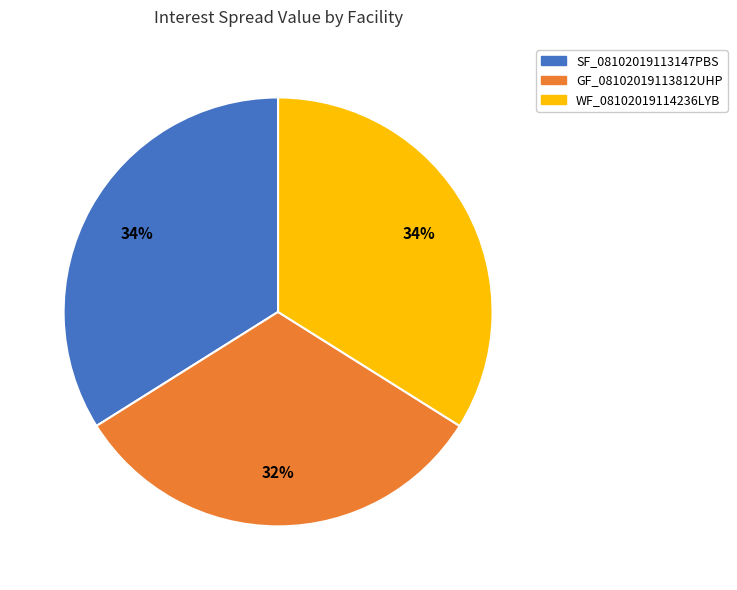

Is it true that GF_08102019113812UHP is 32% of the pie?

True